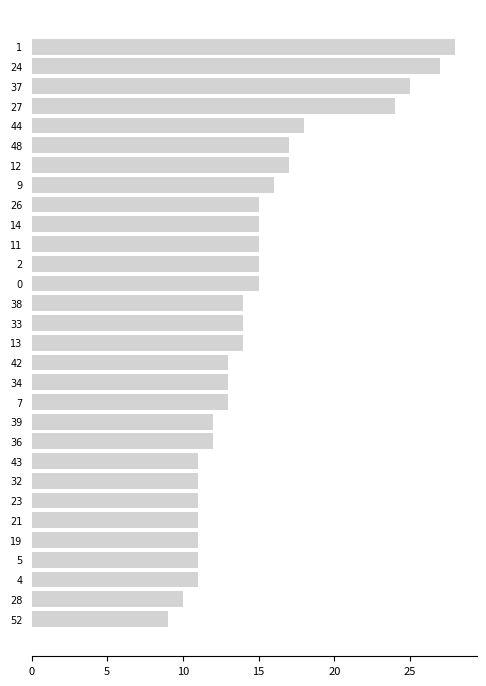

Are the bars horizontal?

Yes